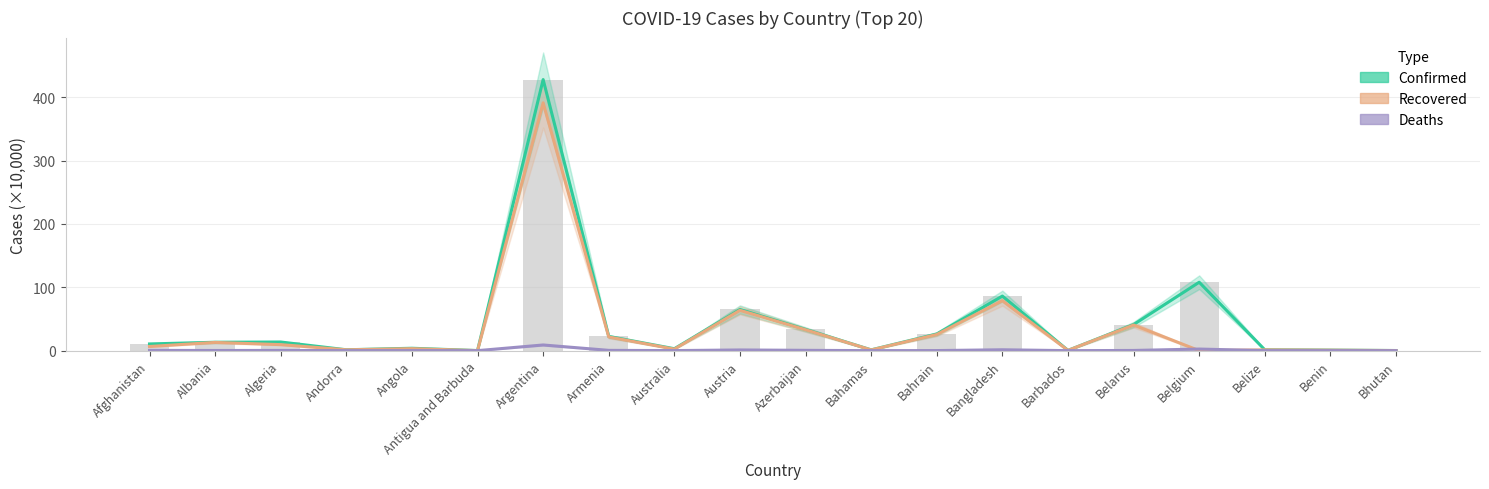

Is it true that Recovered equals 3.2 at Angola?

True